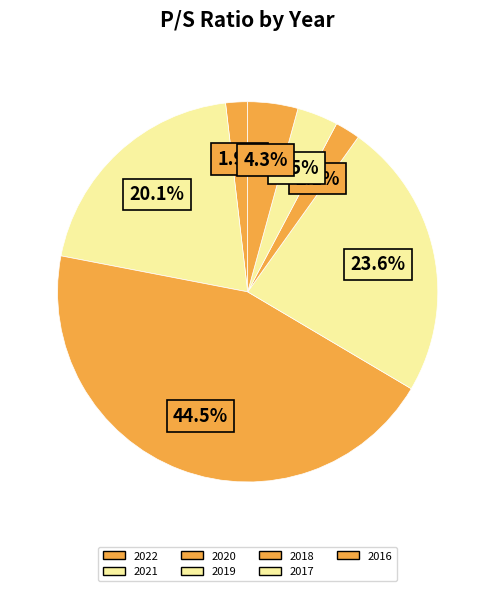

How many segments does this pie chart have?

7